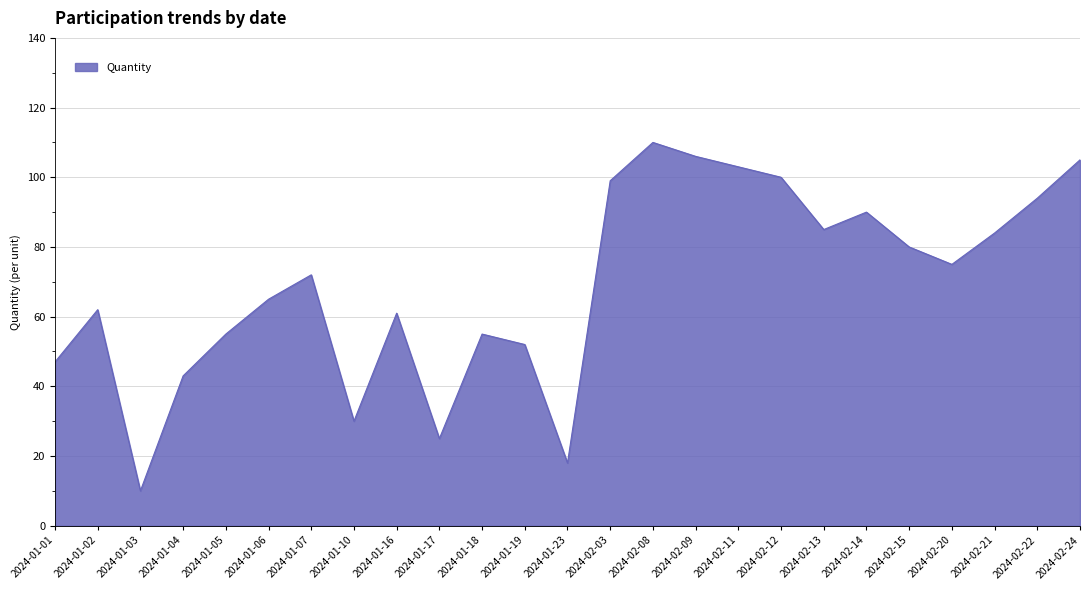

Which has a higher value, 2024-02-21 or 2024-01-07?

2024-02-21